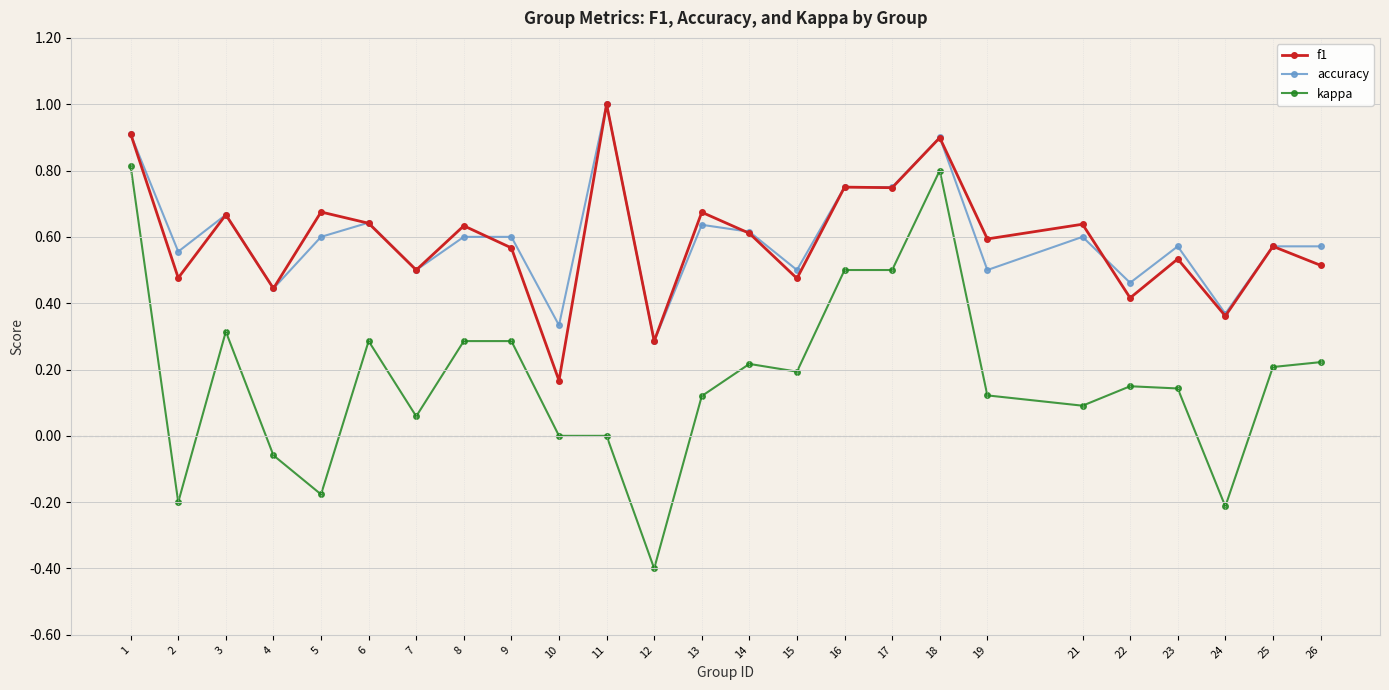

Which series has the largest range (max minus min)?

kappa